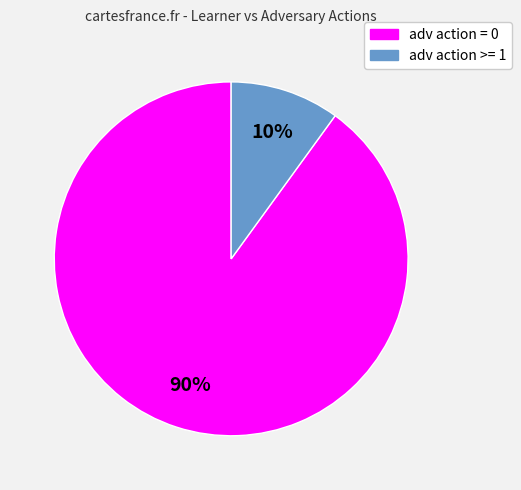

To the nearest percent, what is the difference between the largest and smallest slice percentages?

80%